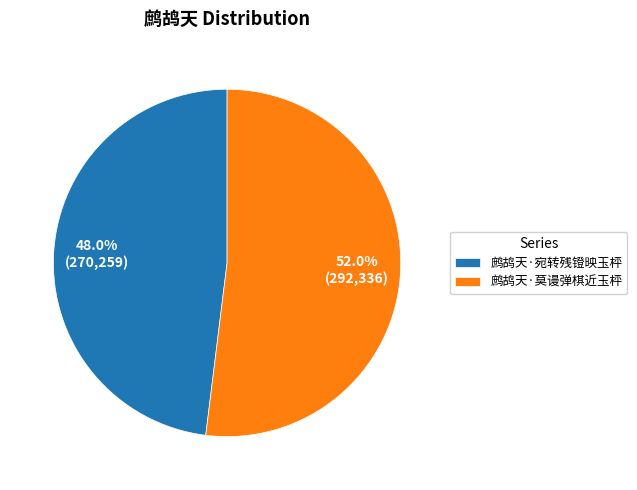

Rank the categories by value from highest to lowest.

鹧鸪天·莫谩弹棋近玉枰, 鹧鸪天·宛转残镫映玉枰